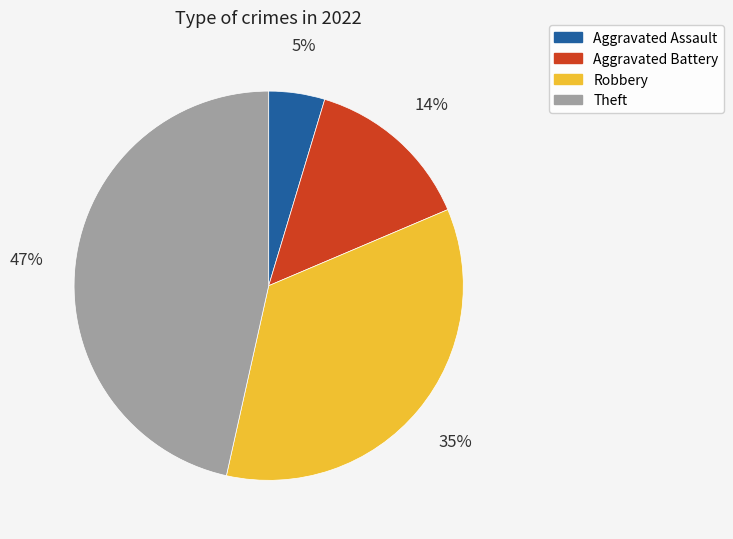

Which has a higher value, Theft or Robbery?

Theft